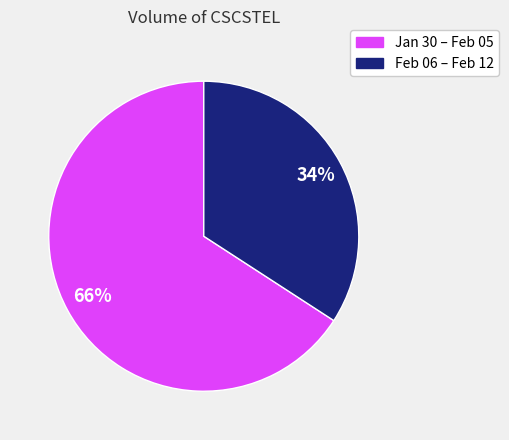

Does any single category account for the majority?

Yes